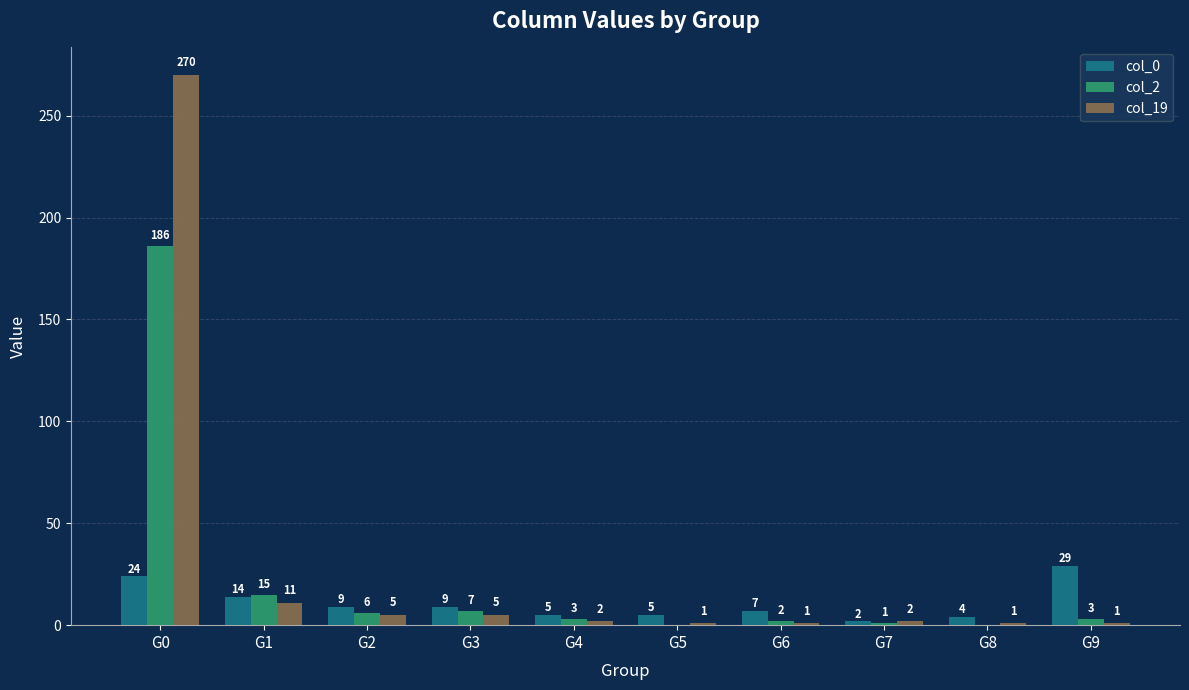

Which label corresponds to the largest value in the chart?

G0